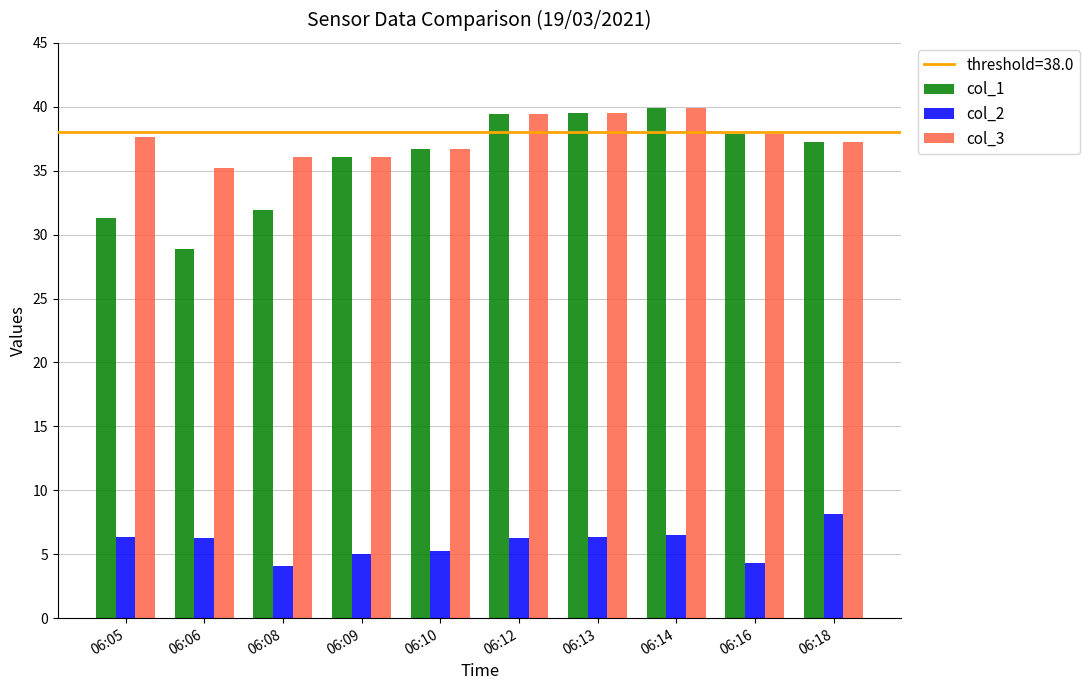

What is the minimum value for col_3?

35.2